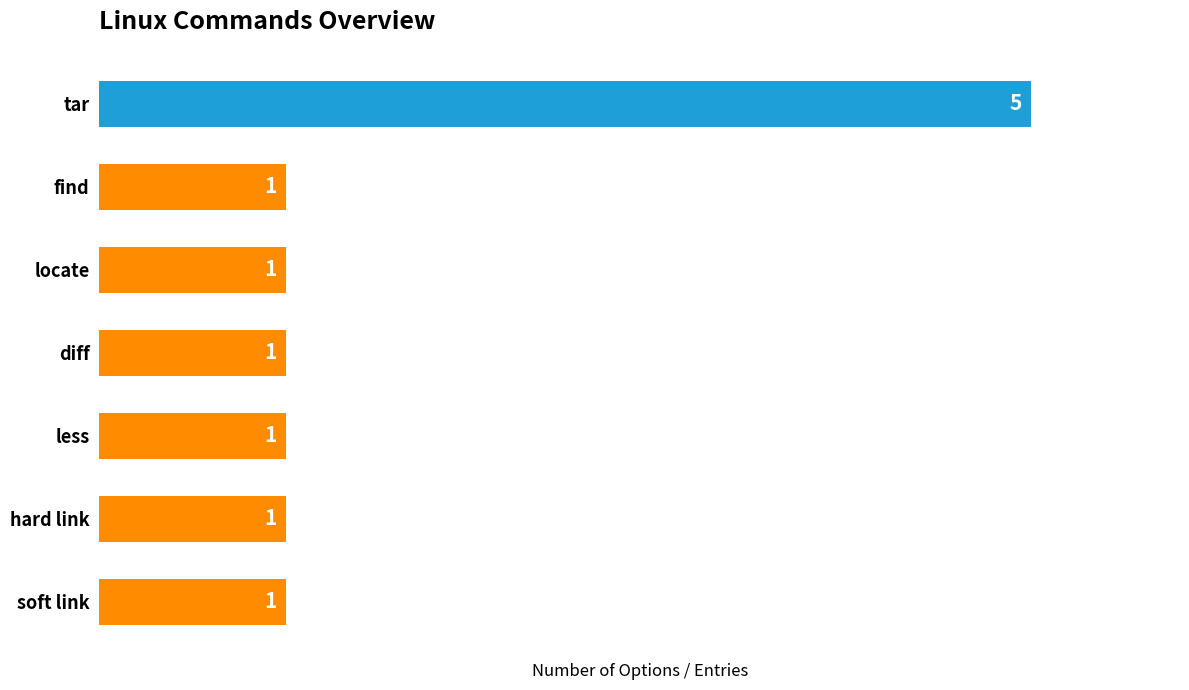

How many bars are there in total?

7